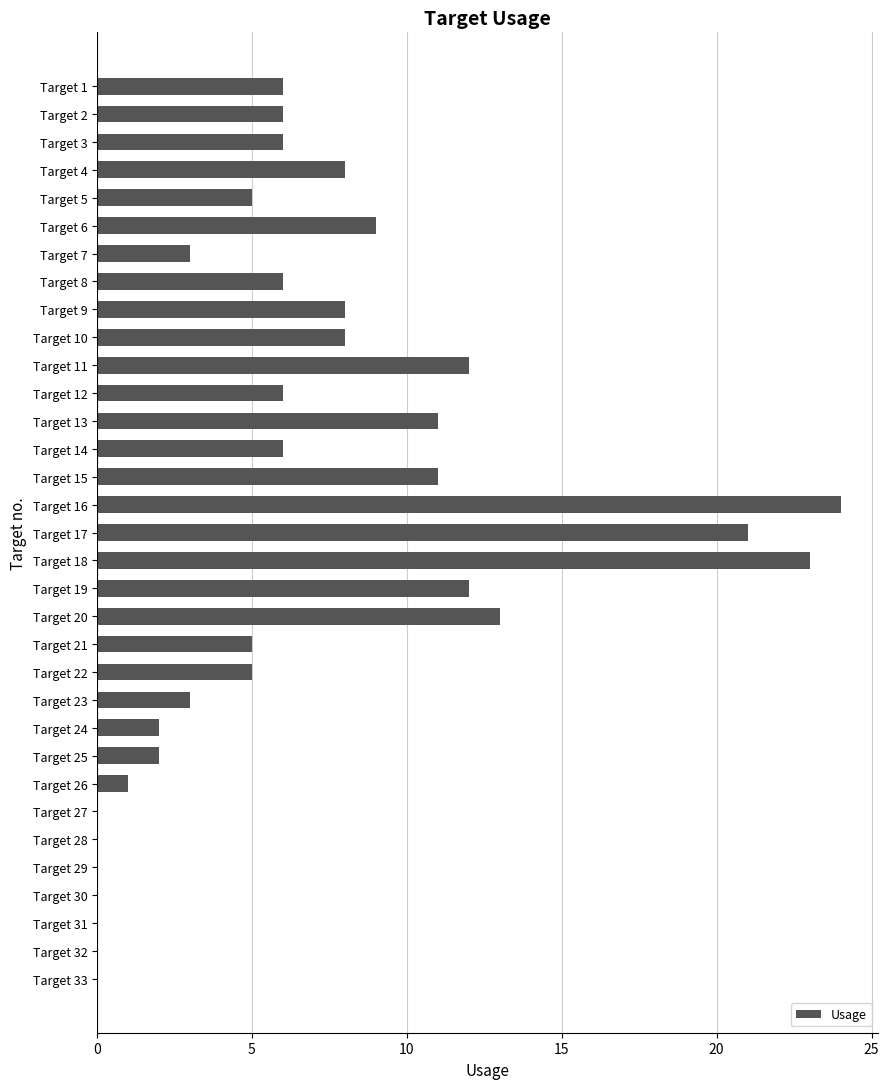

Count the number of categories in the chart.

33